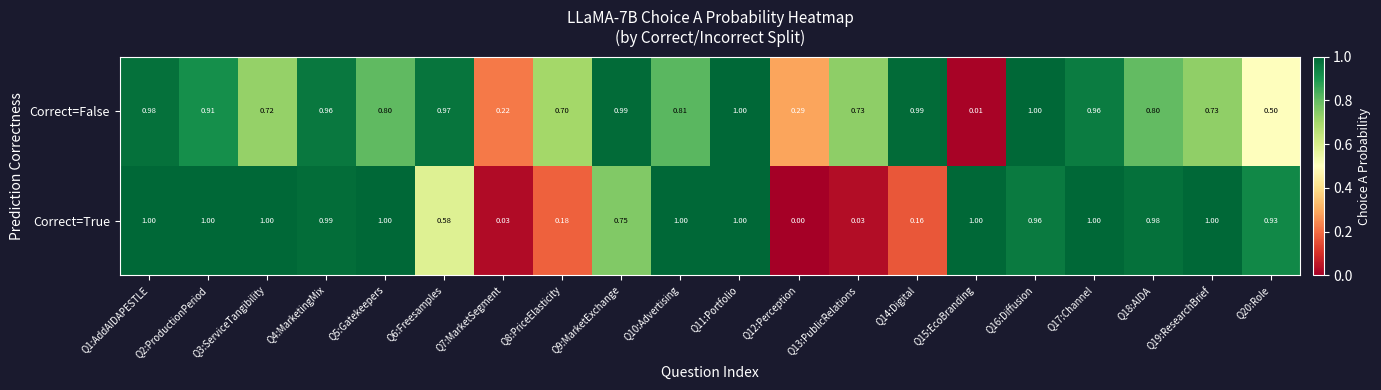

Rank the series by their average value, from highest to lowest.

Correct=False, Correct=True